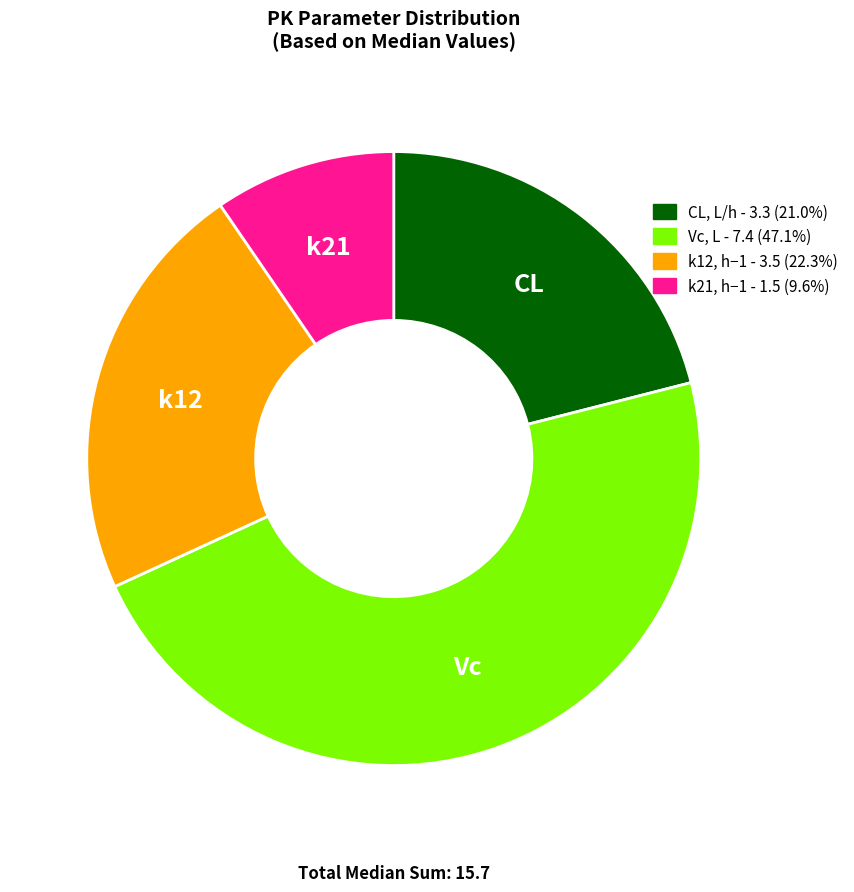

Which has a higher value, Vc, L or k12, h−1?

Vc, L